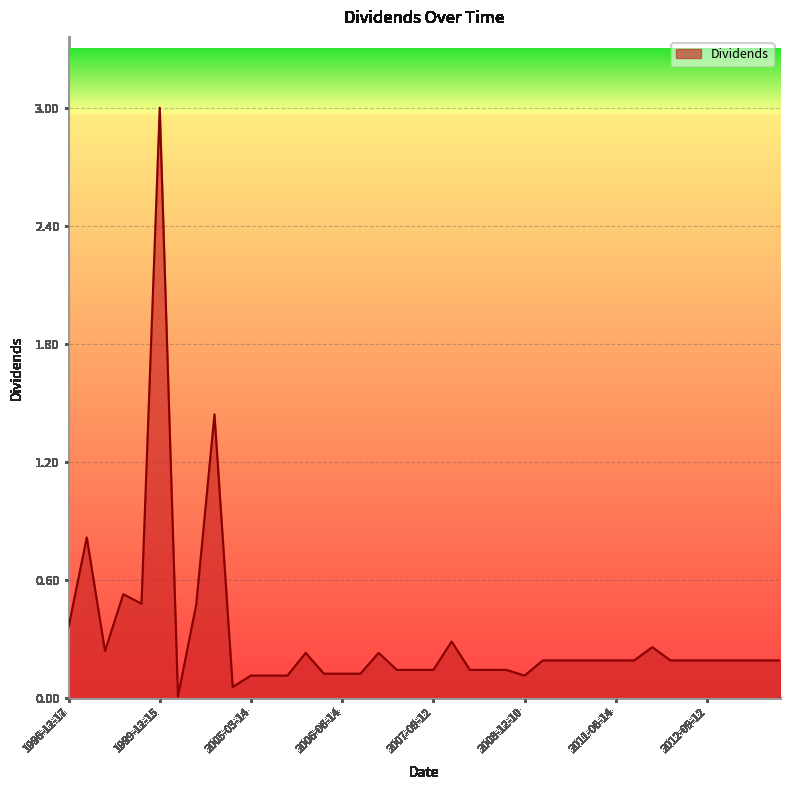

What is the maximum value shown in the chart?

3.0